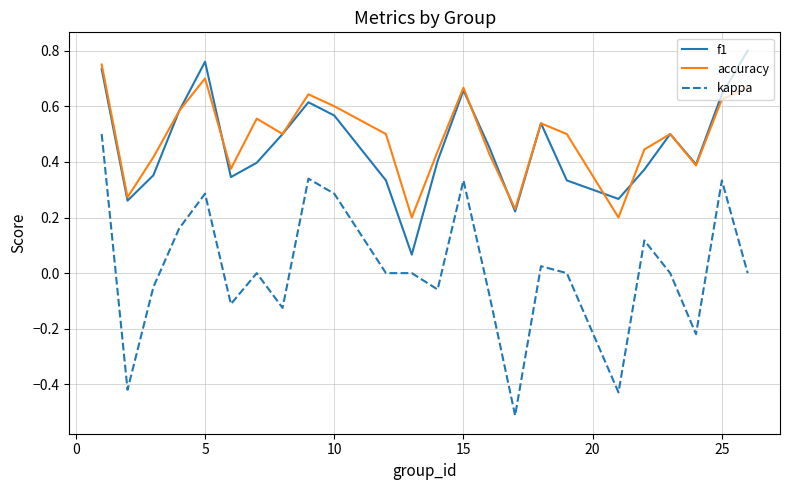

True or false: kappa and accuracy cross at least once.

False